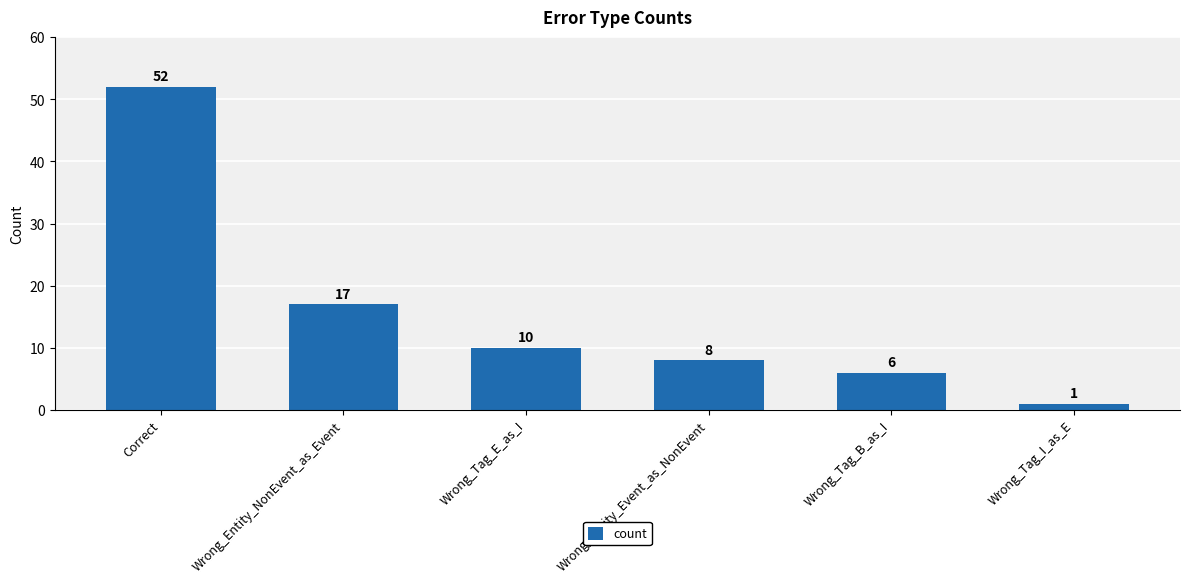

What is the difference between the maximum and minimum values?

51